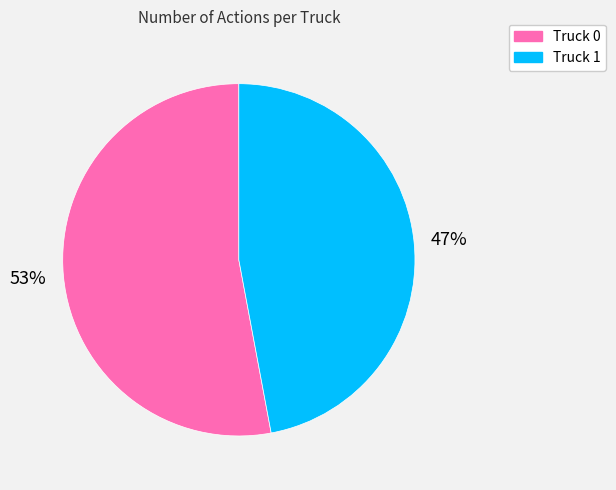

Count the number of slices in the pie.

2